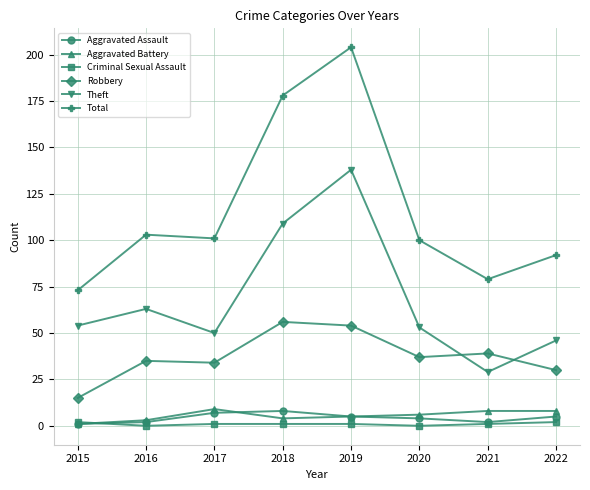

How many categories are shown in the chart?

8